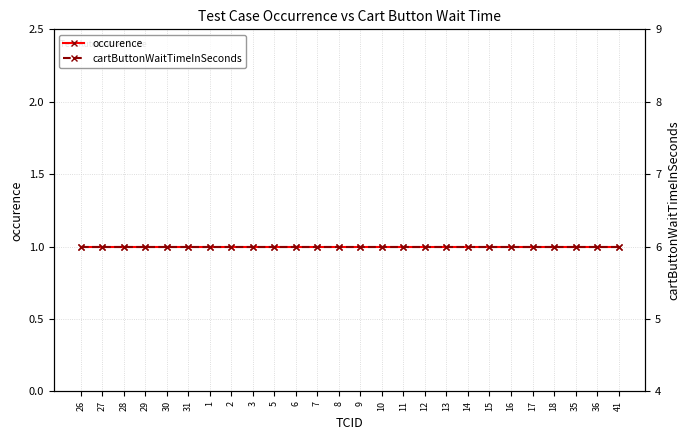

What is the sum of all cartButtonWaitTimeInSeconds values?

156